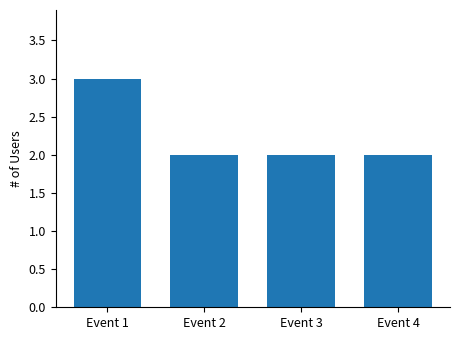

What is the value of the 2nd bar from the left?

2